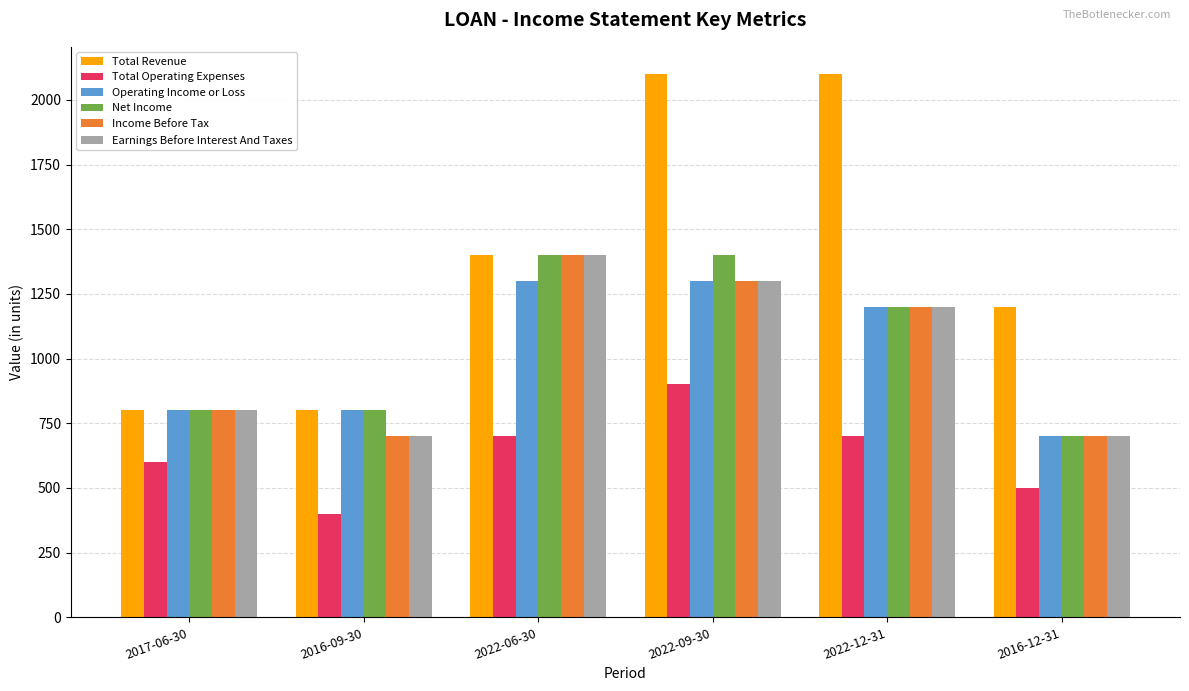

Where does the Income Before Tax series first go above 1200?

2022-06-30